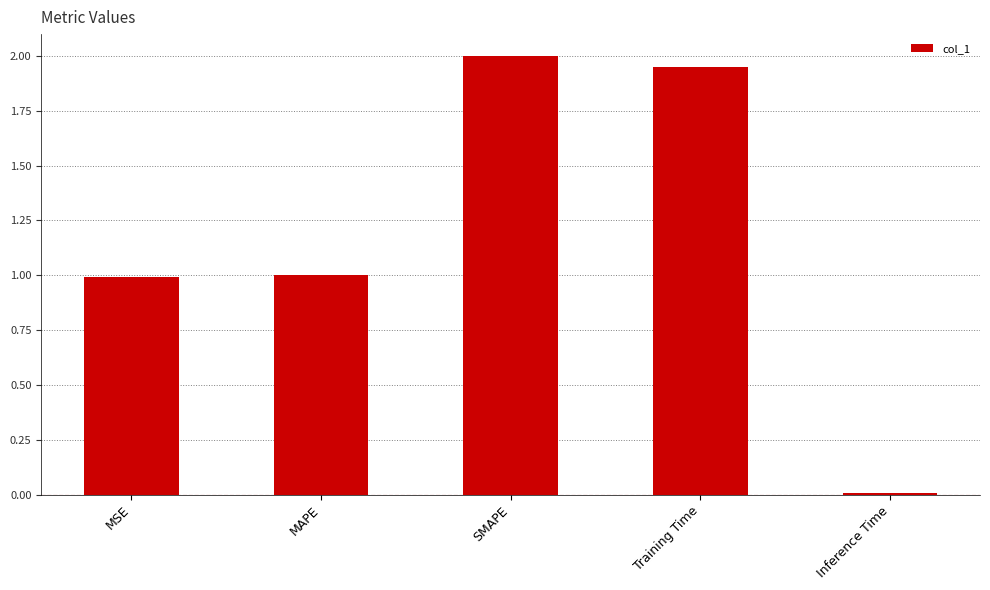

Count the number of categories in the chart.

5